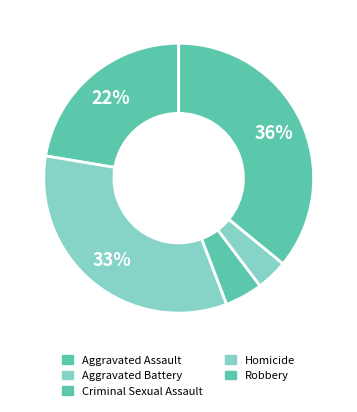

How many segments does this pie chart have?

5